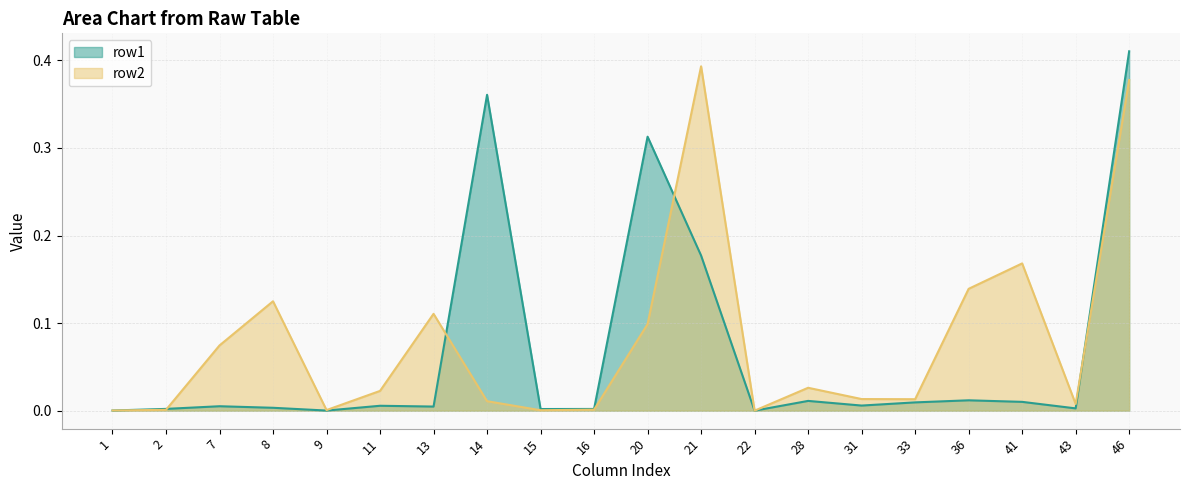

In row1, how many points are higher than both neighbors (excluding endpoints)?

6